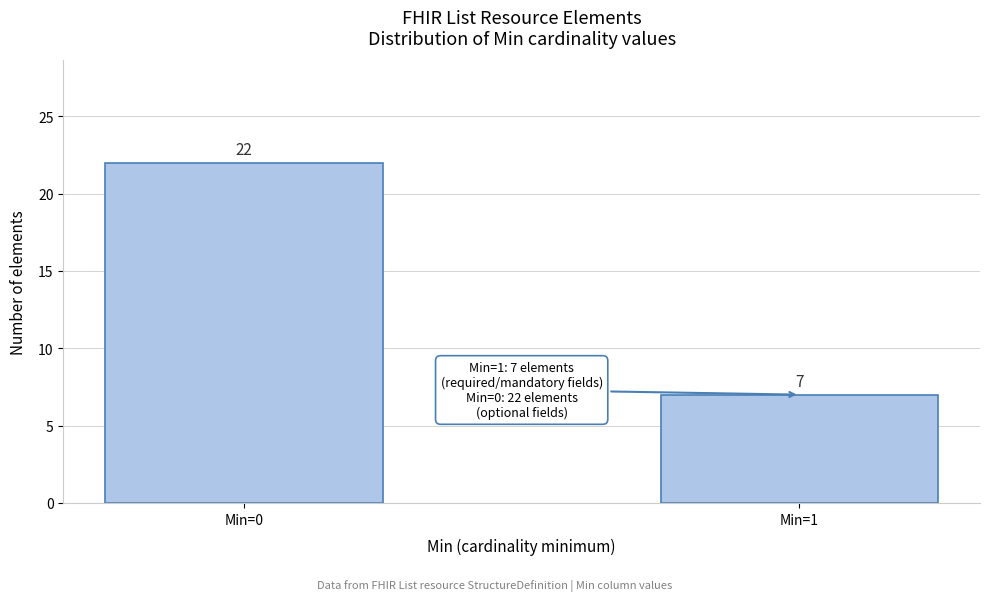

Reading left to right, transcribe all the data shown in this chart.

22	7